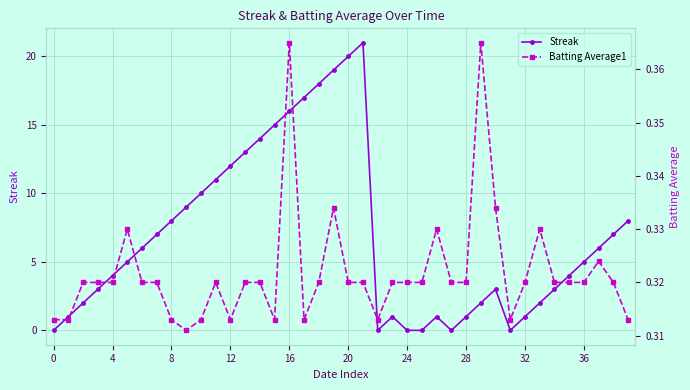

What is the label of the 29th point from the left?

28